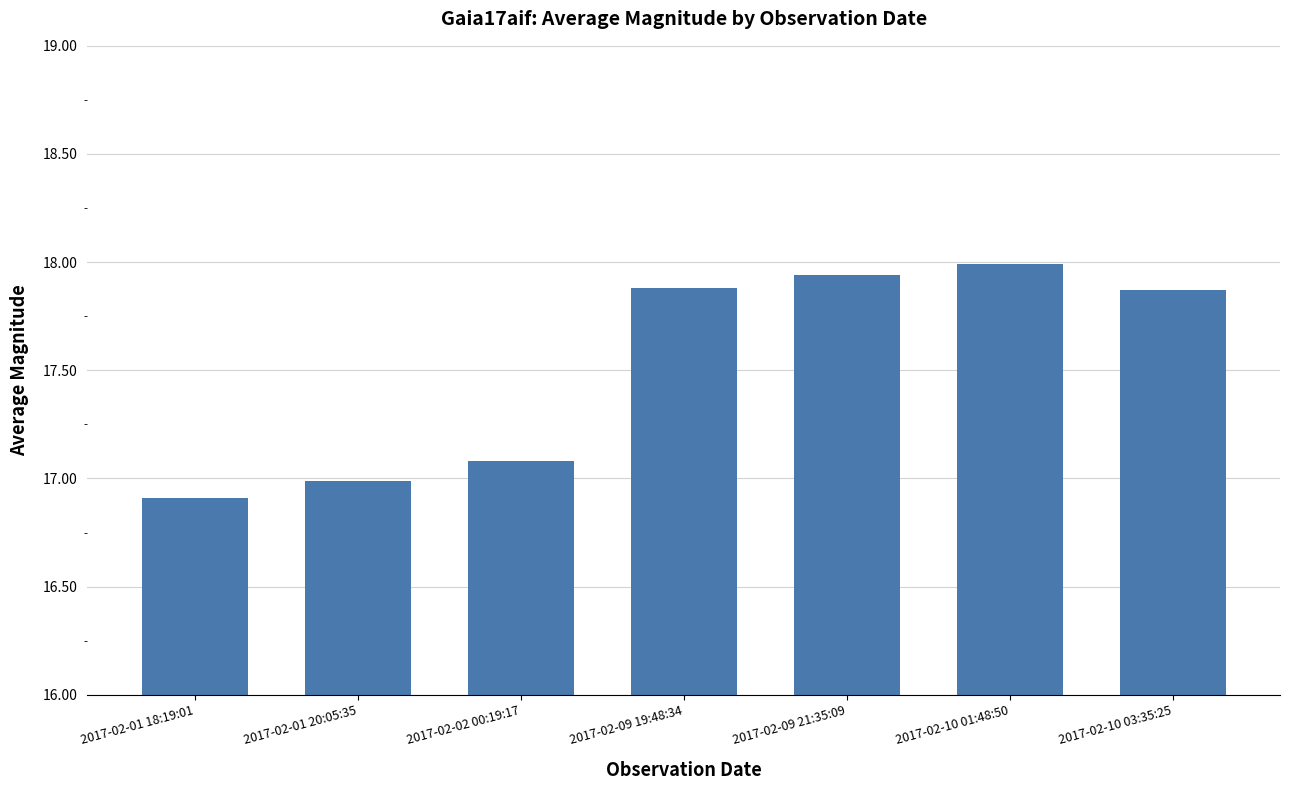

Read the value at 2017-02-10 01:48:50.

18.0